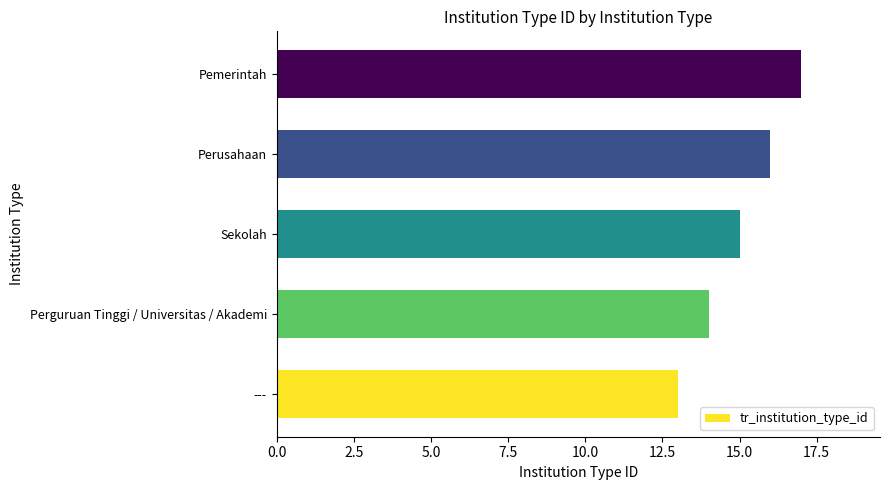

Are the bars grouped side by side (vs. stacked)?

No